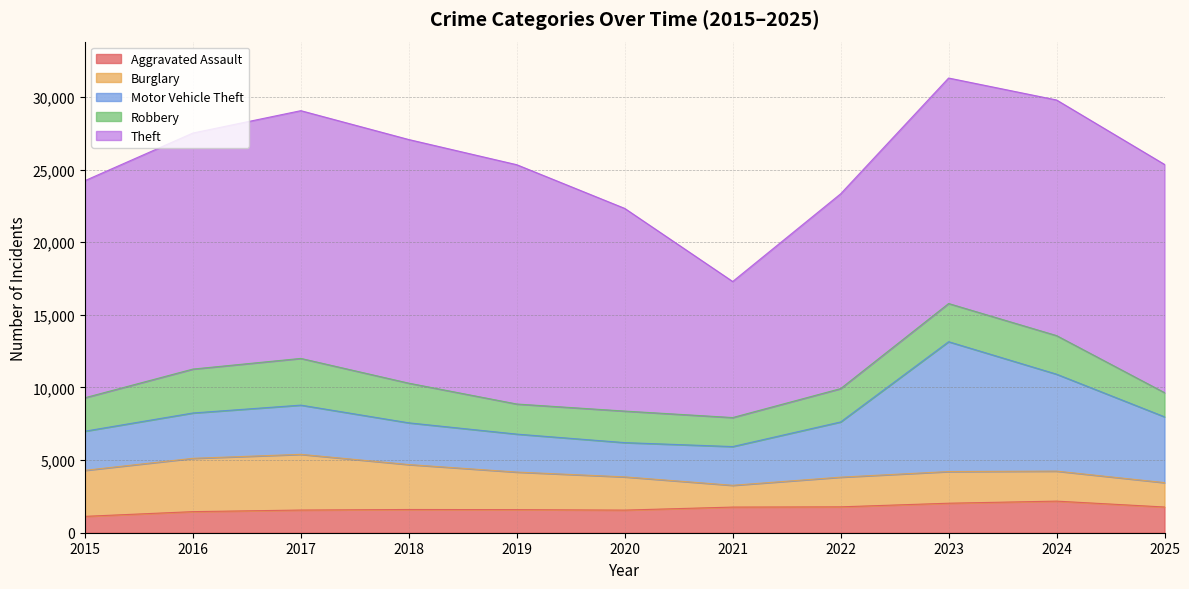

Rank the categories by Burglary value from highest to lowest.

2017, 2016, 2015, 2018, 2019, 2020, 2023, 2024, 2022, 2025, 2021